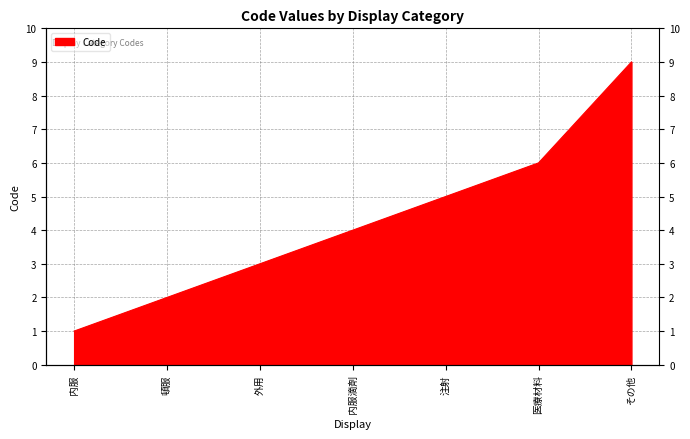

Does the chart display data point markers on the line(s)?

No